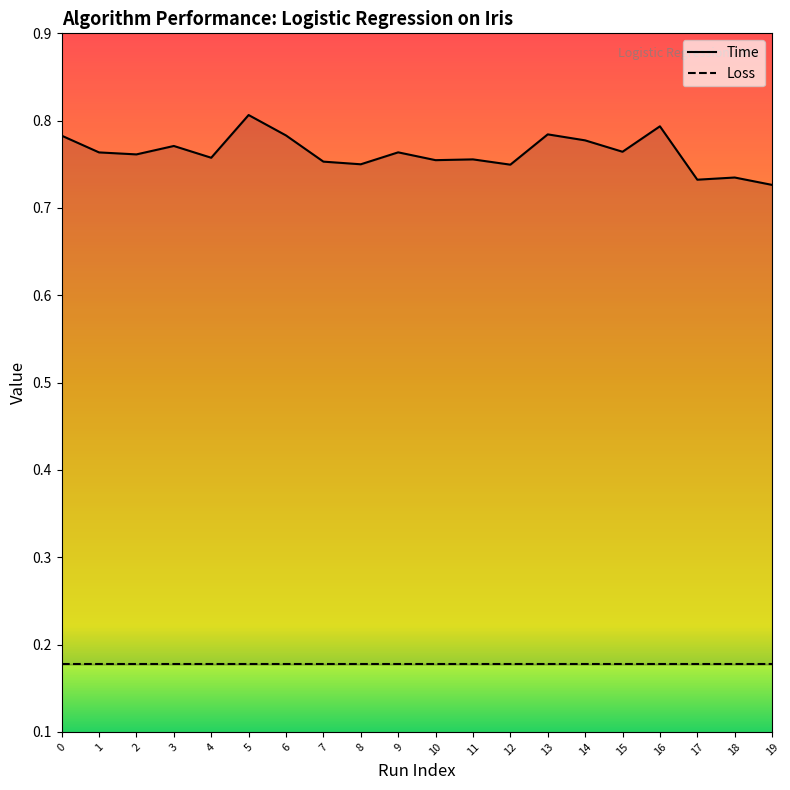

Reading left to right, extract all data points from this chart.

Time: 0.8	0.8	0.8	0.8	0.8	0.8	0.8	0.8	0.8	0.8	0.8	0.8	0.7	0.8	0.8	0.8	0.8	0.7	0.7	0.7
Loss: 0.2	0.2	0.2	0.2	0.2	0.2	0.2	0.2	0.2	0.2	0.2	0.2	0.2	0.2	0.2	0.2	0.2	0.2	0.2	0.2